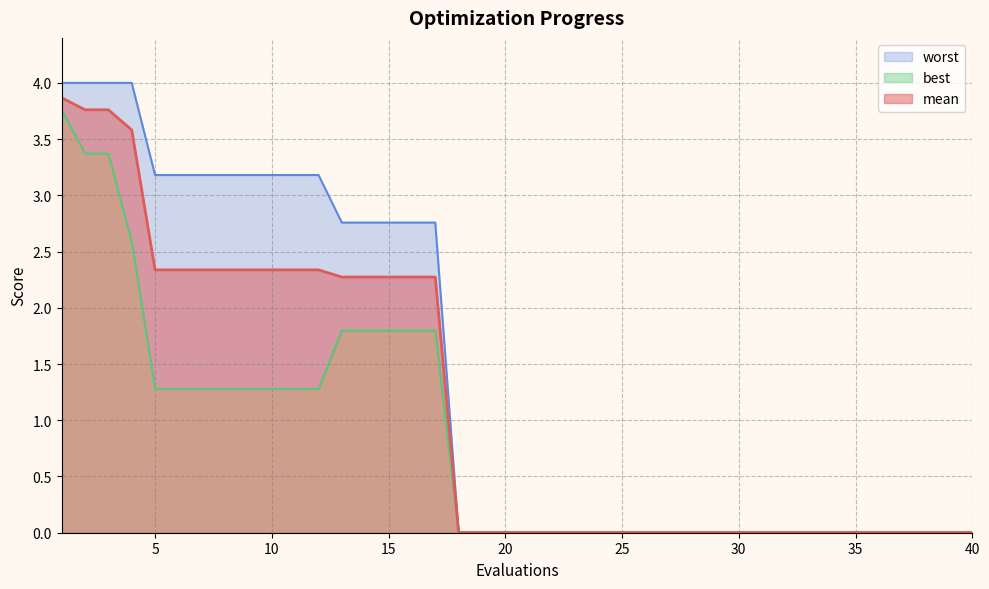

Does the chart display data point markers on the line(s)?

No